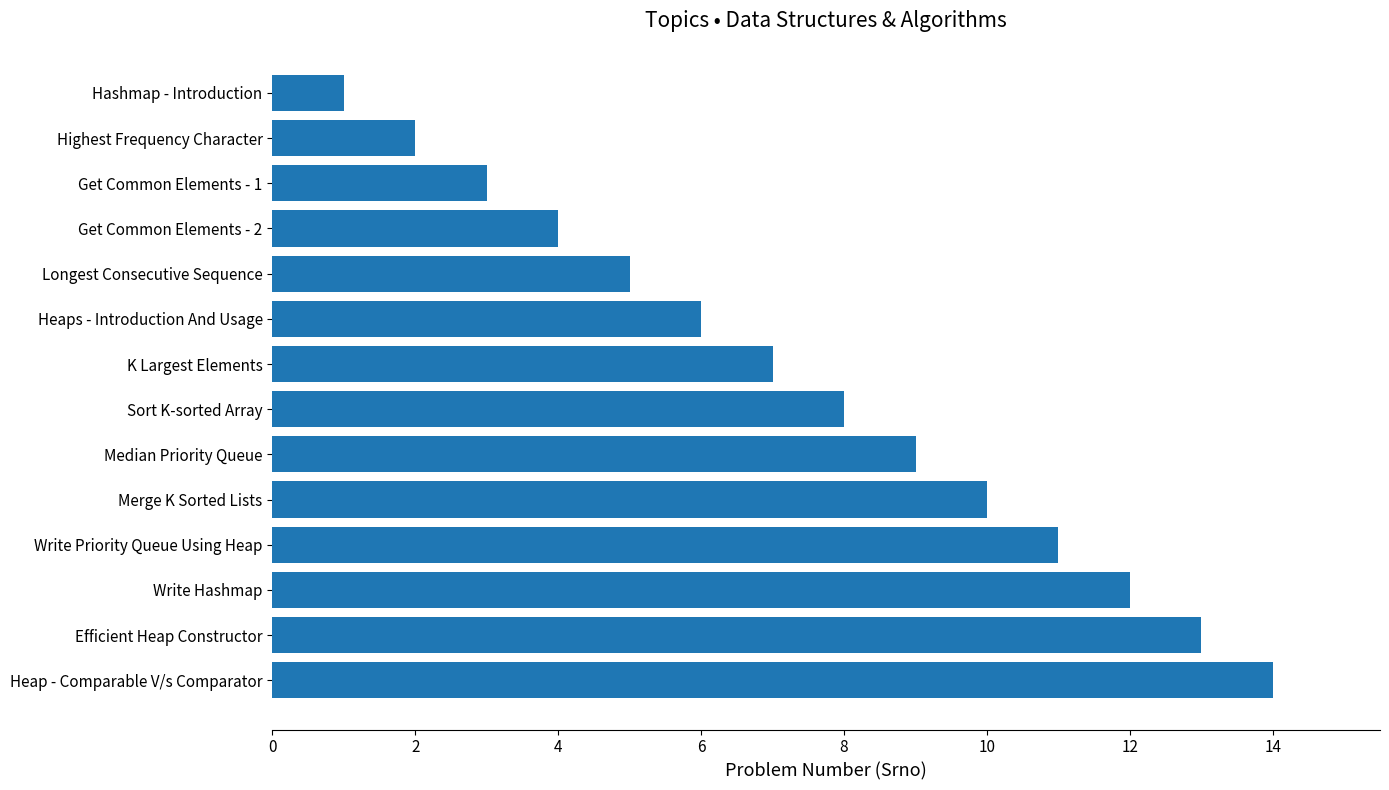

List the labels in order of value, smallest first.

Hashmap - Introduction, Highest Frequency Character, Get Common Elements - 1, Get Common Elements - 2, Longest Consecutive Sequence, Heaps - Introduction And Usage, K Largest Elements, Sort K-sorted Array, Median Priority Queue, Merge K Sorted Lists, Write Priority Queue Using Heap, Write Hashmap, Efficient Heap Constructor, Heap - Comparable V/s Comparator